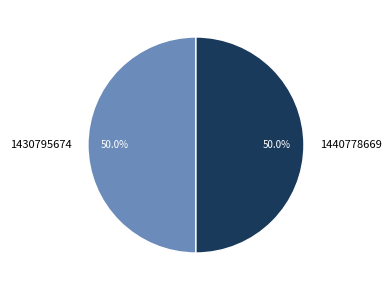

What is the ratio of the value at 1430795674 to the value at 1440778669?

1.0